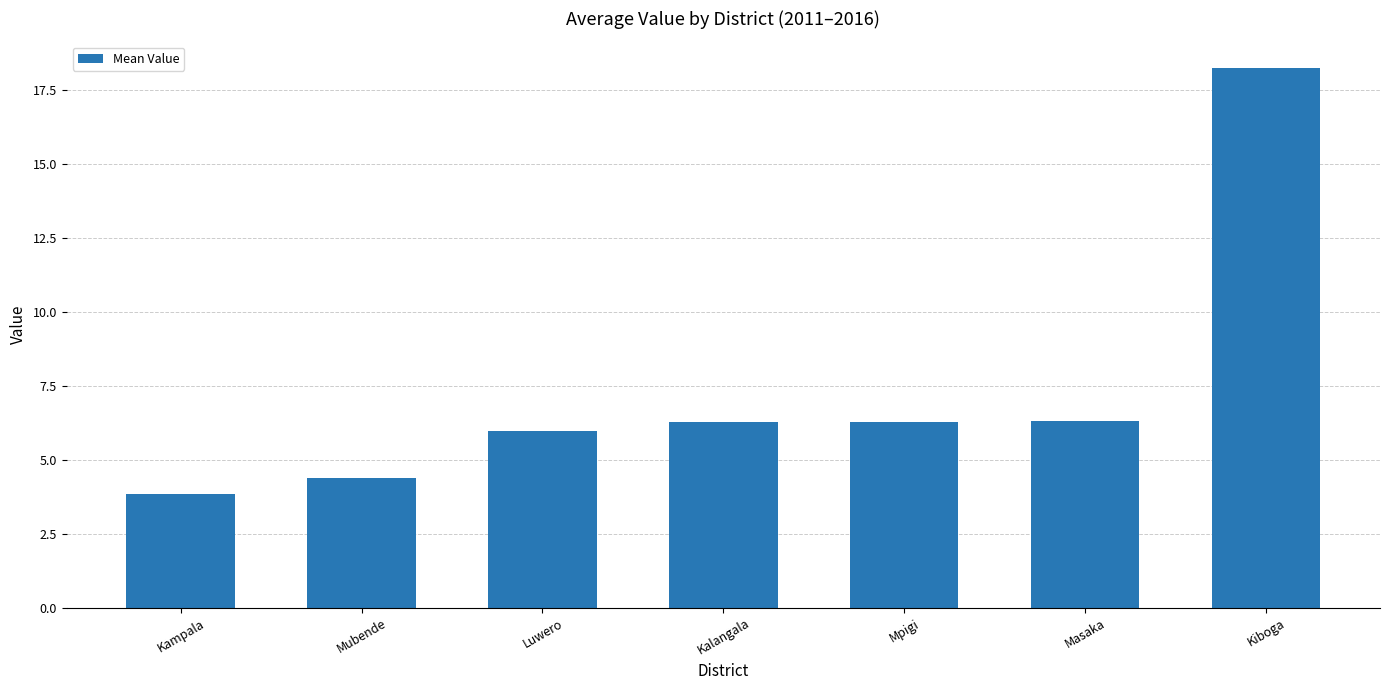

Read the value at Masaka.

6.3